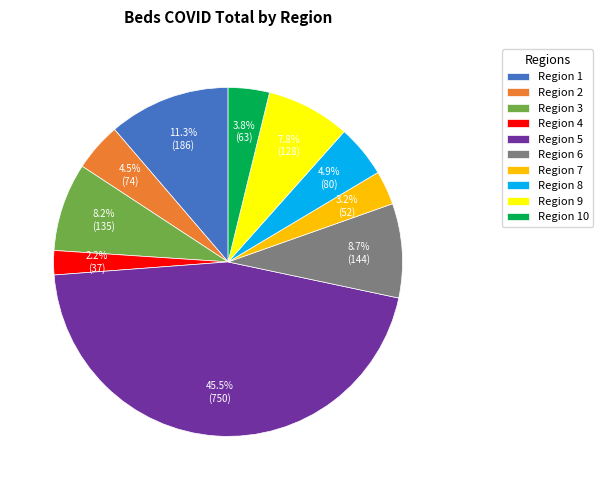

Which slice is the smallest?

Region 4